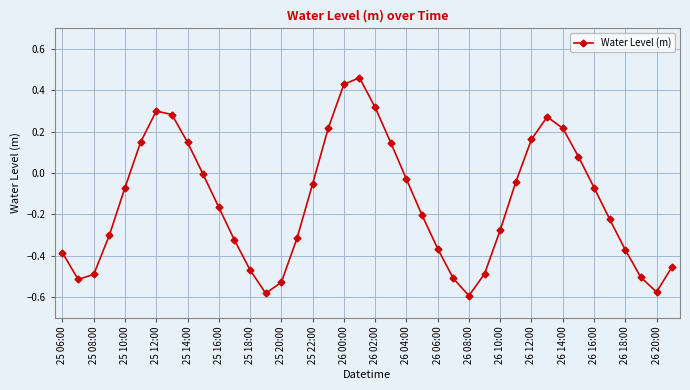

True or false: the data has more than 0 interior local peaks.

True